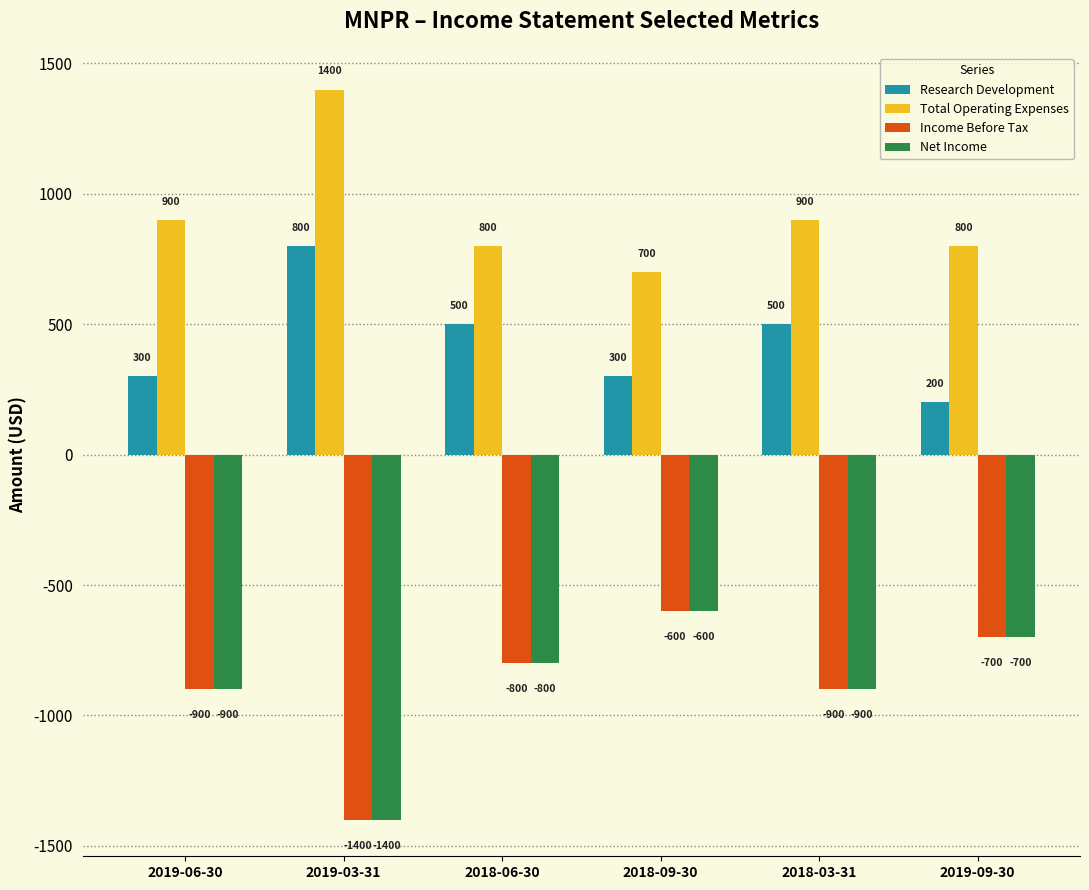

How many categories are shown in the chart?

6